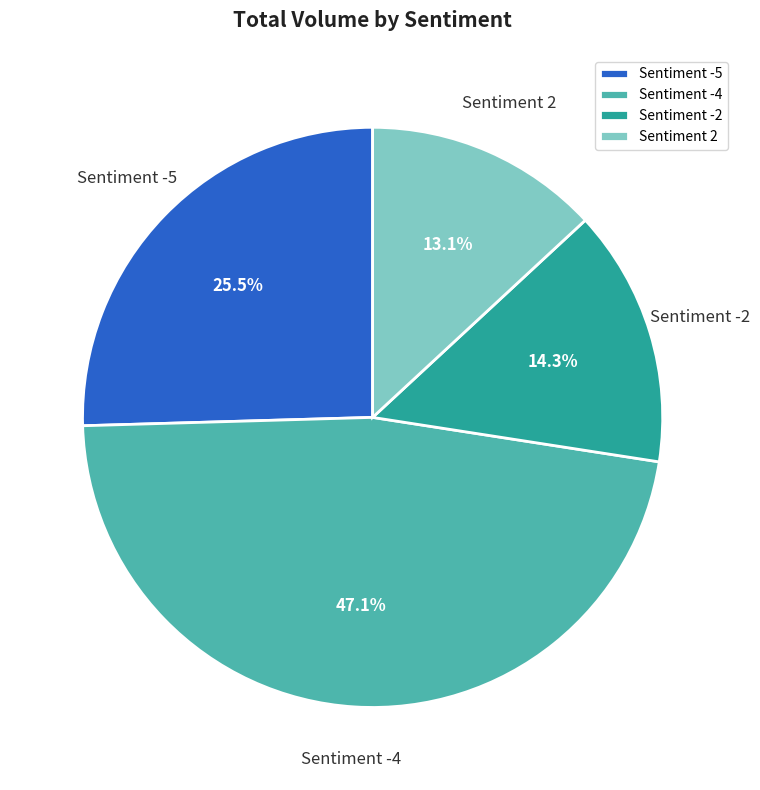

What is the largest slice in the pie chart?

Sentiment -4